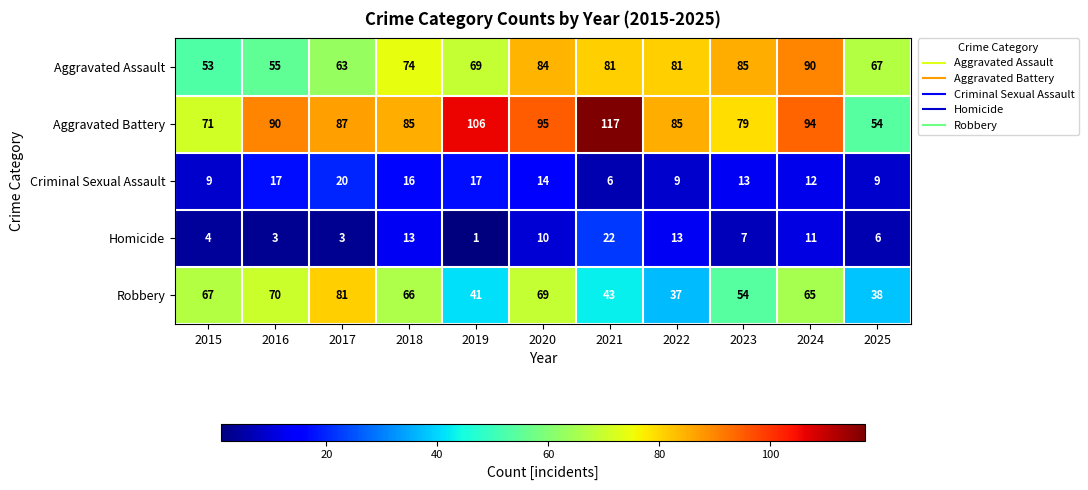

What is the sum of the Criminal Sexual Assault values at 2018 and 2015?

25